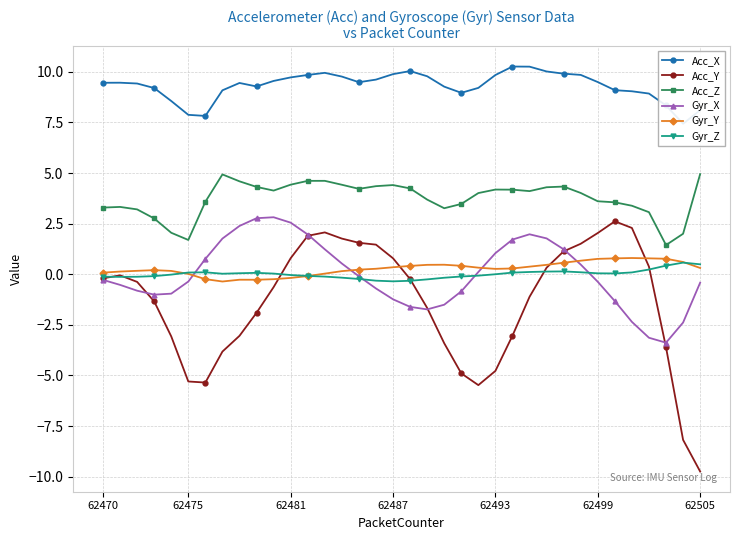

What is the difference between the highest and lowest values at 21?

13.9